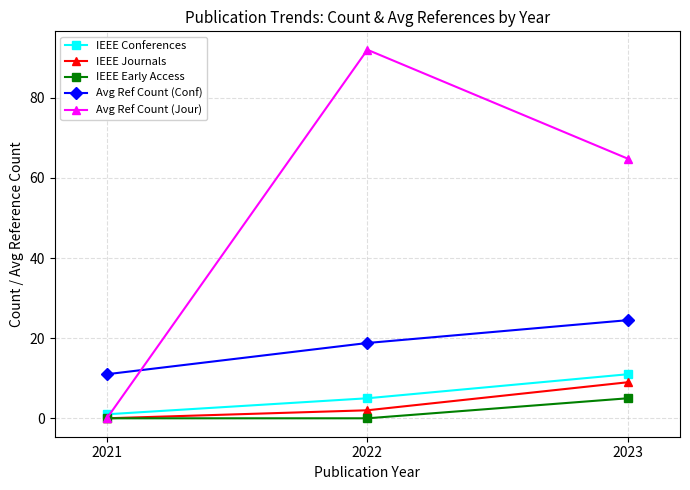

What is the sum of all IEEE Journals values?

11.0